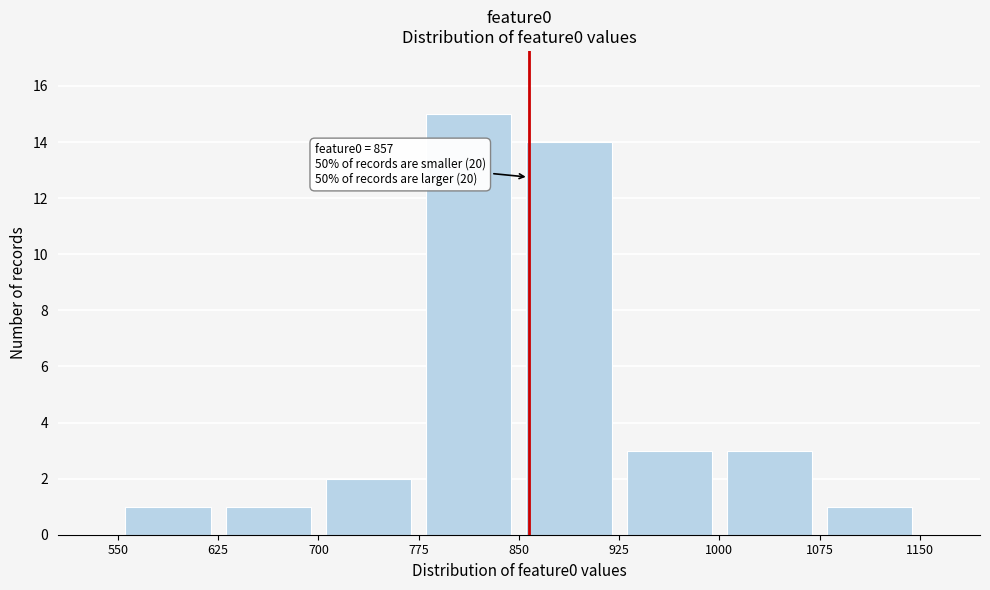

Over which range of the x-axis is the bar tallest?

775 to 850